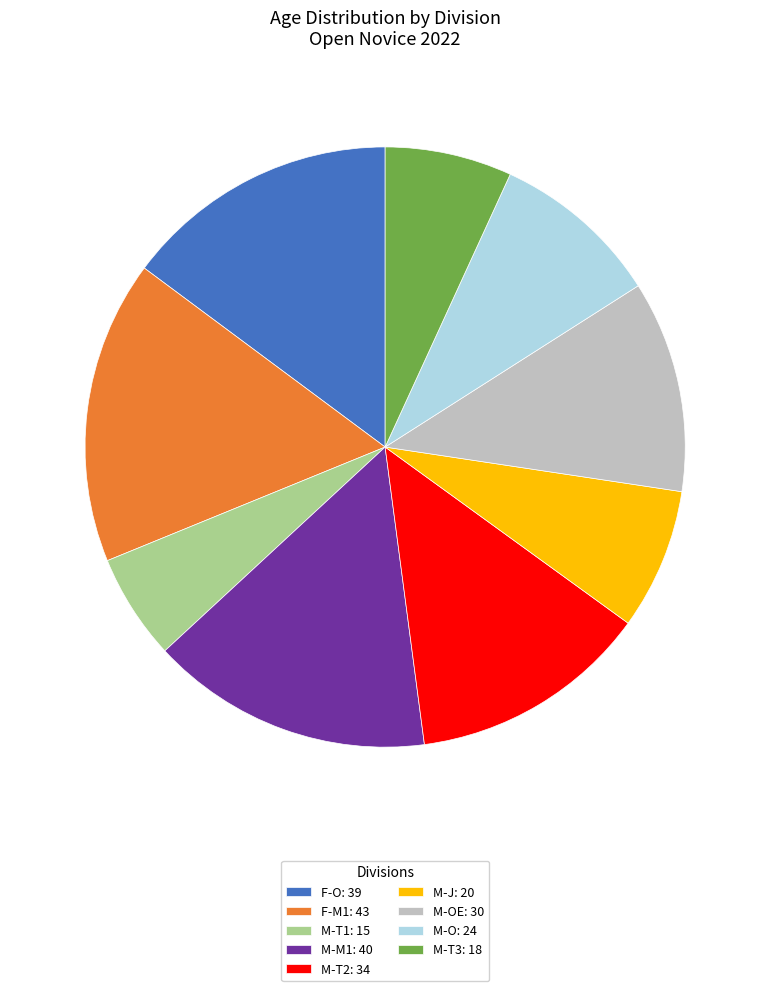

Is the sum of M-J: 20 and M-O: 24 greater than half?

No